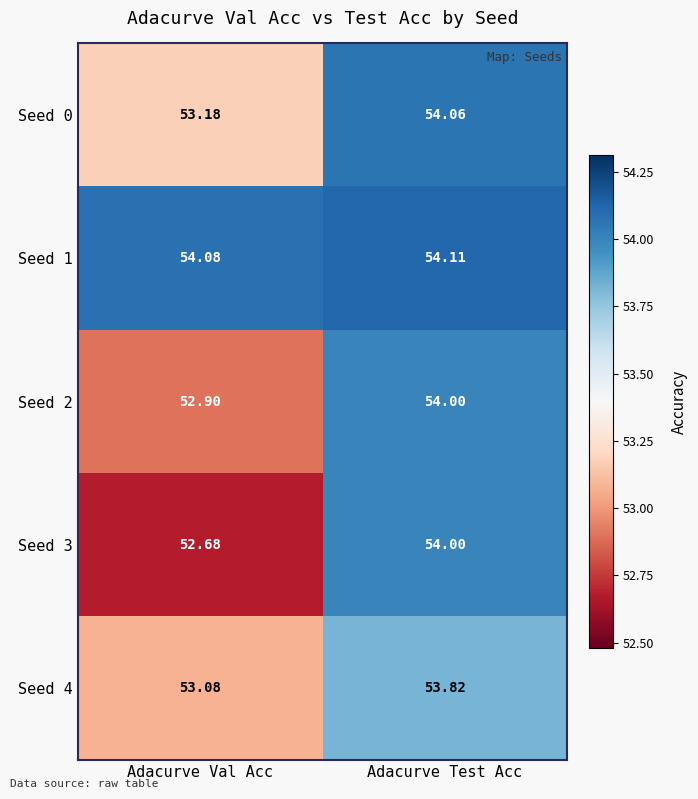

Which category has the lowest value across all series?

Adacurve Val Acc